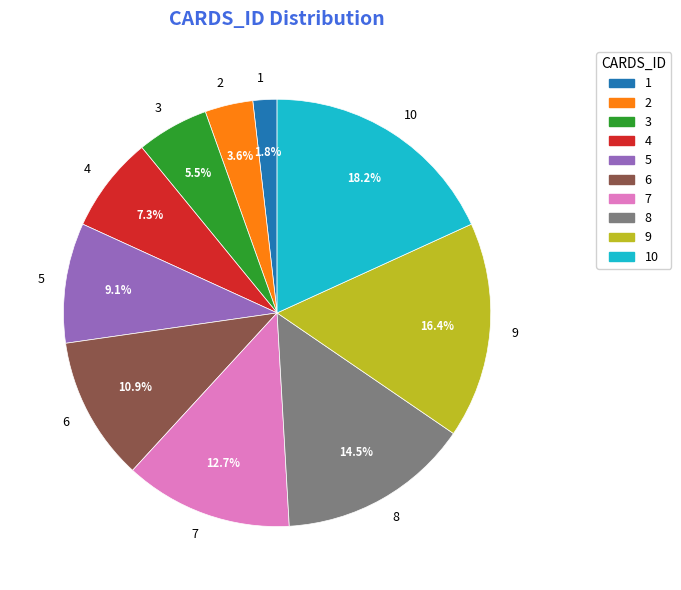

To the nearest percent, what is the average slice percentage?

10%